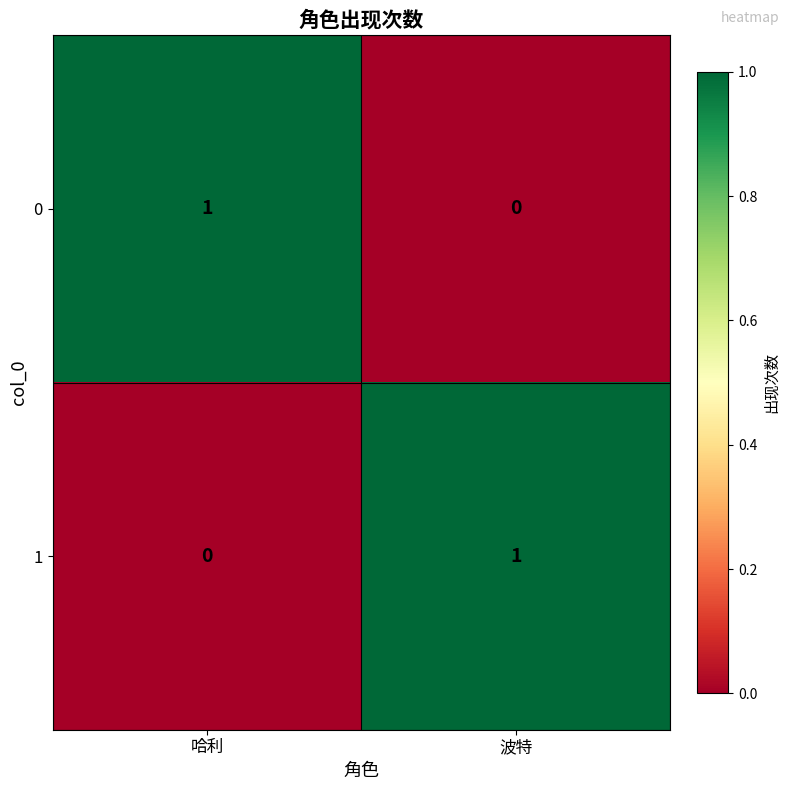

How many positive values does the 0 series have?

1